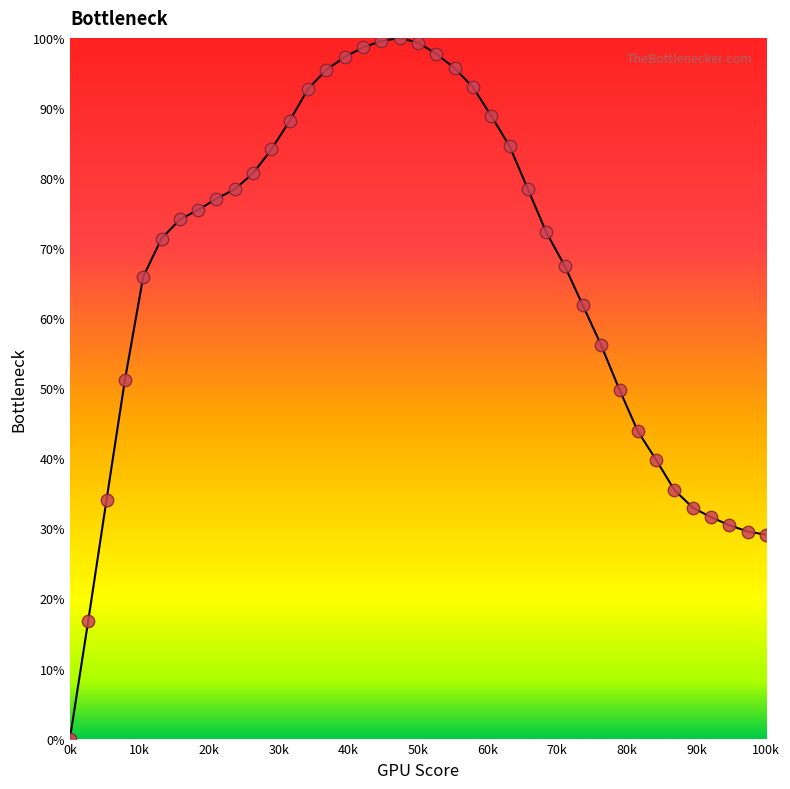

What is the range of Y values (max minus min)?

100.0